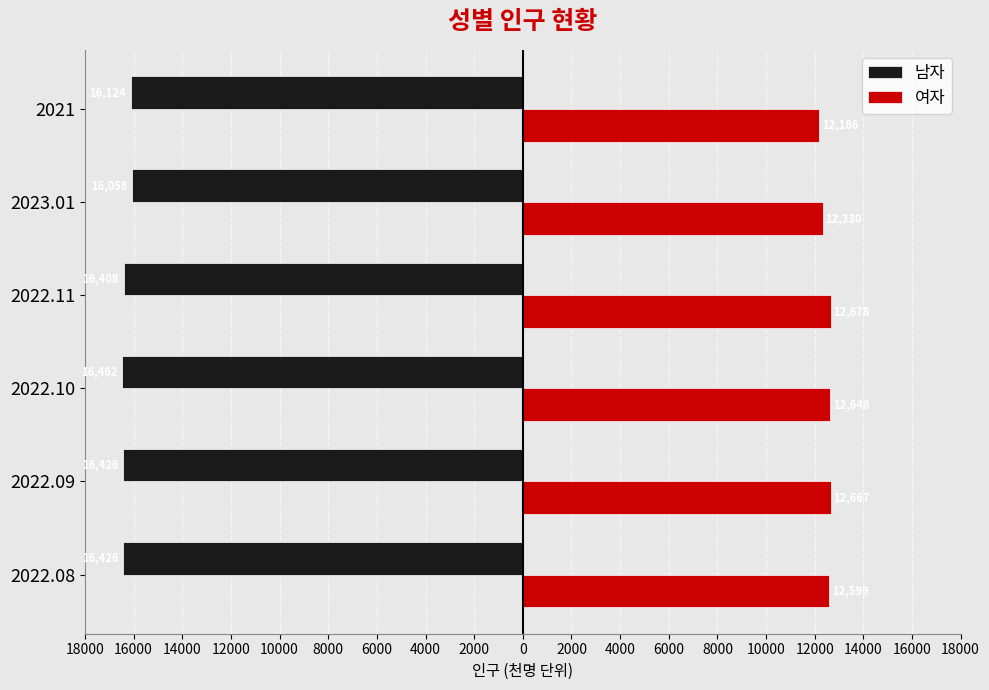

What are all the series names shown in the legend?

남자, 여자